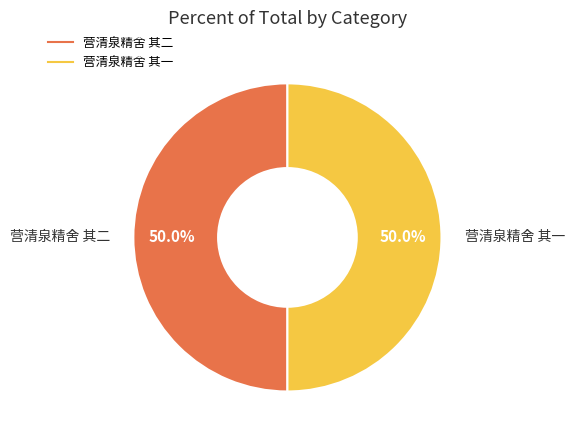

How many slices are in this pie chart?

2